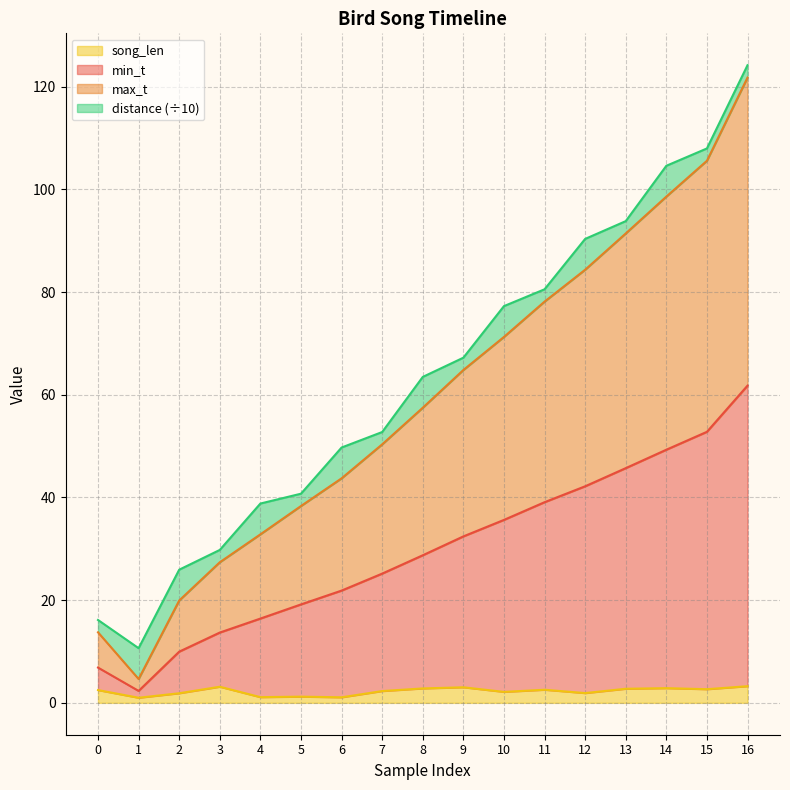

True or false: max_t and song_len cross at least once.

False